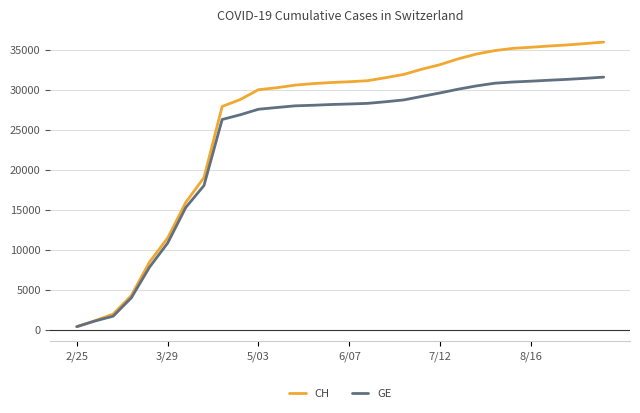

What is the maximum value for GE?

31580